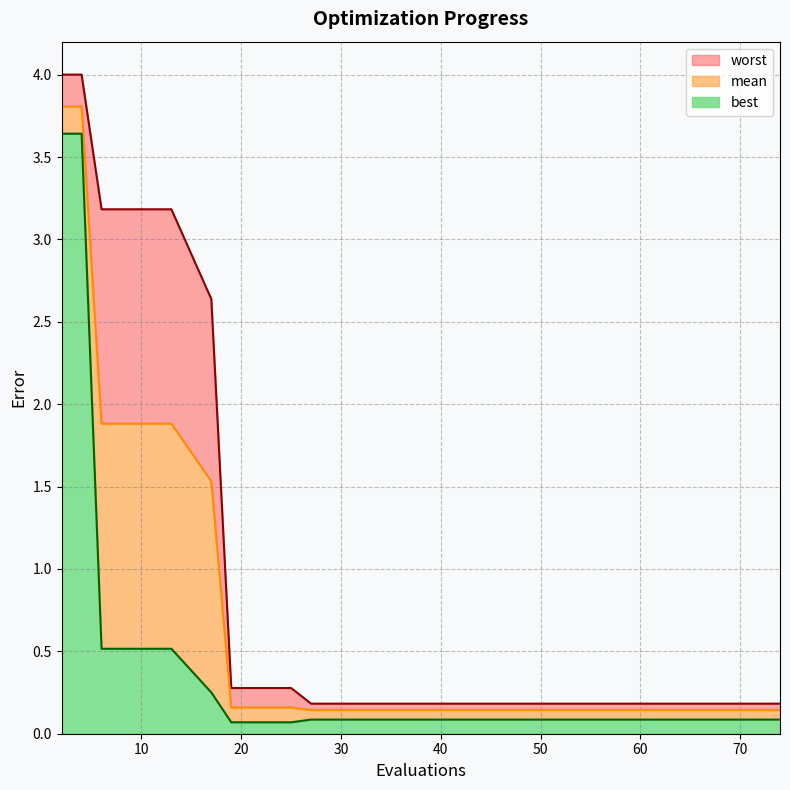

What is the difference between the highest and lowest values at 27?

0.1